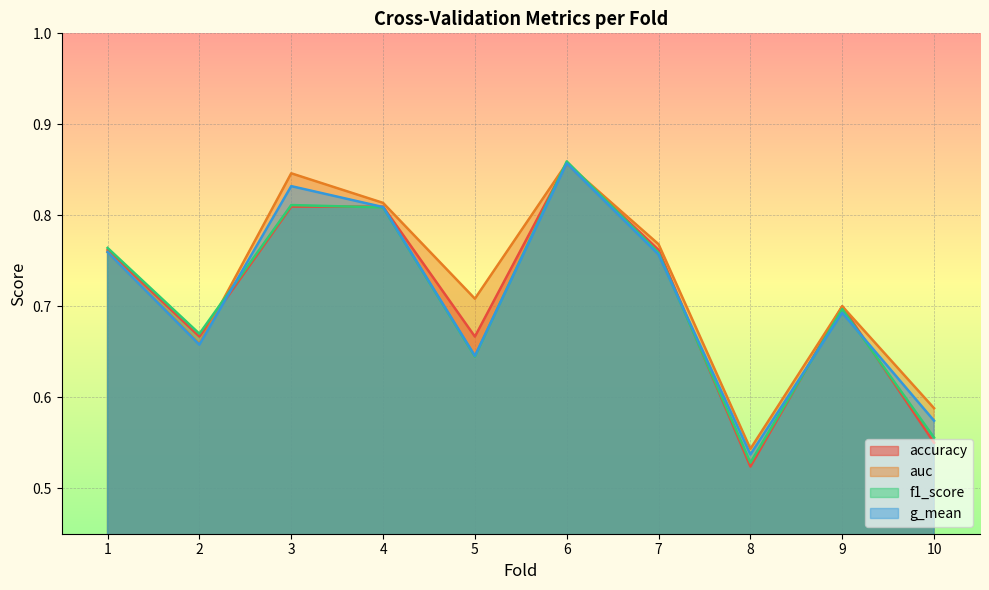

What is the sum of the g_mean values at 8 and 1?

1.3